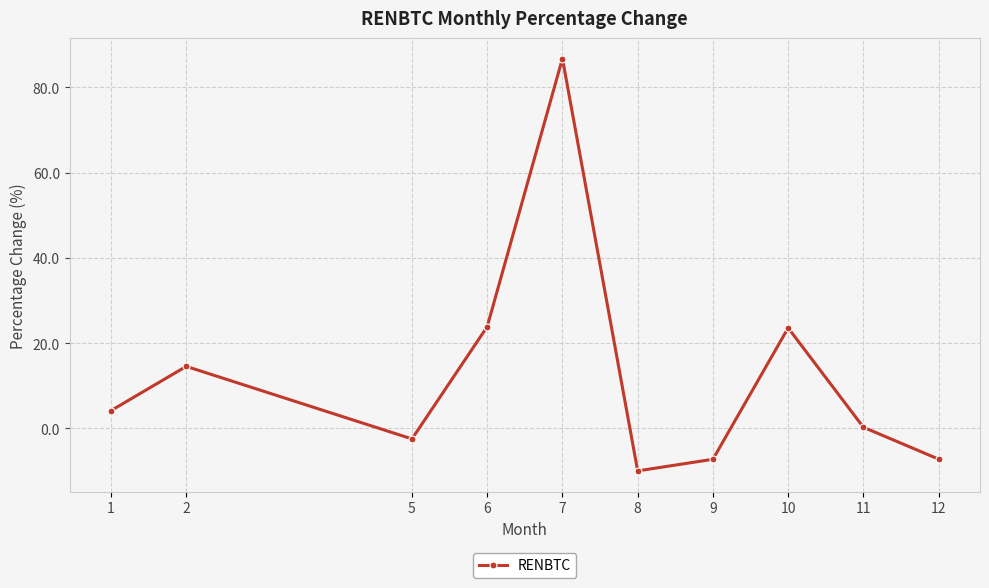

True or false: the data has more than 0 interior local peaks.

True